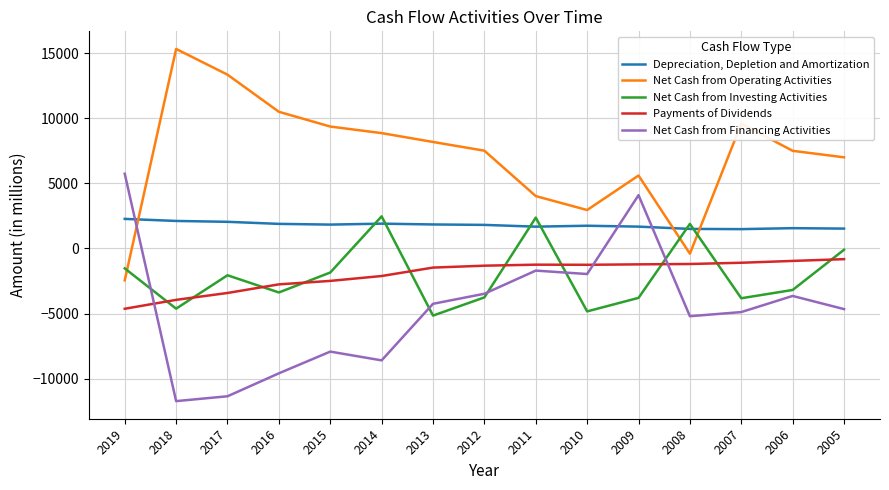

Is it true that Depreciation, Depletion and Amortization equals 1678 at 2009?

True